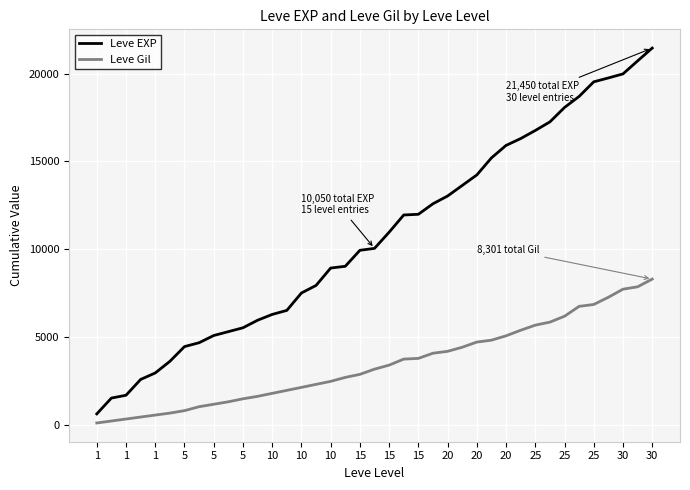

Which series has the largest total across all categories?

Leve EXP